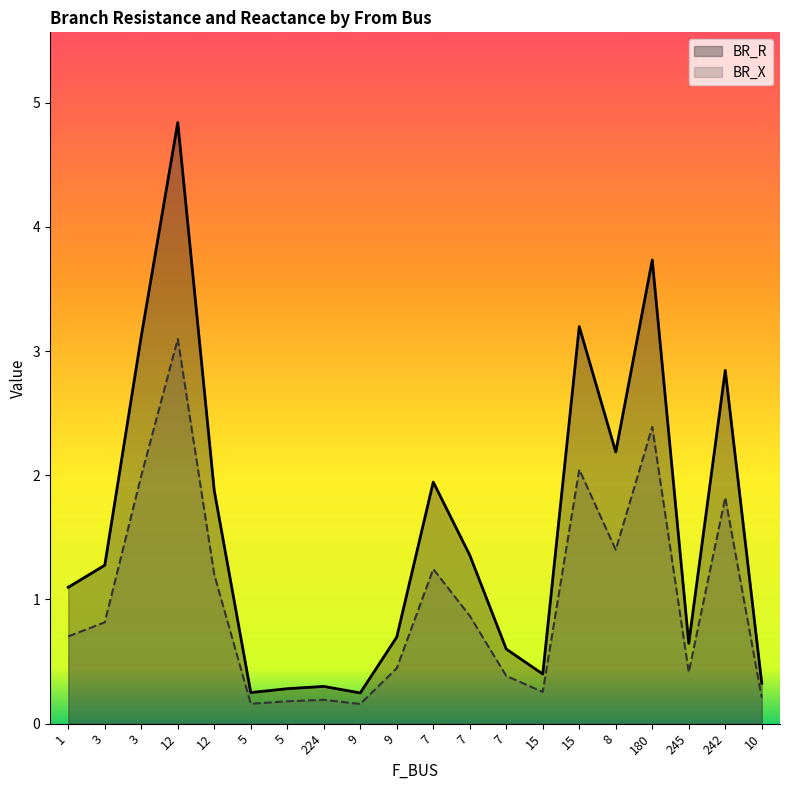

Count the number of categories in the chart.

20